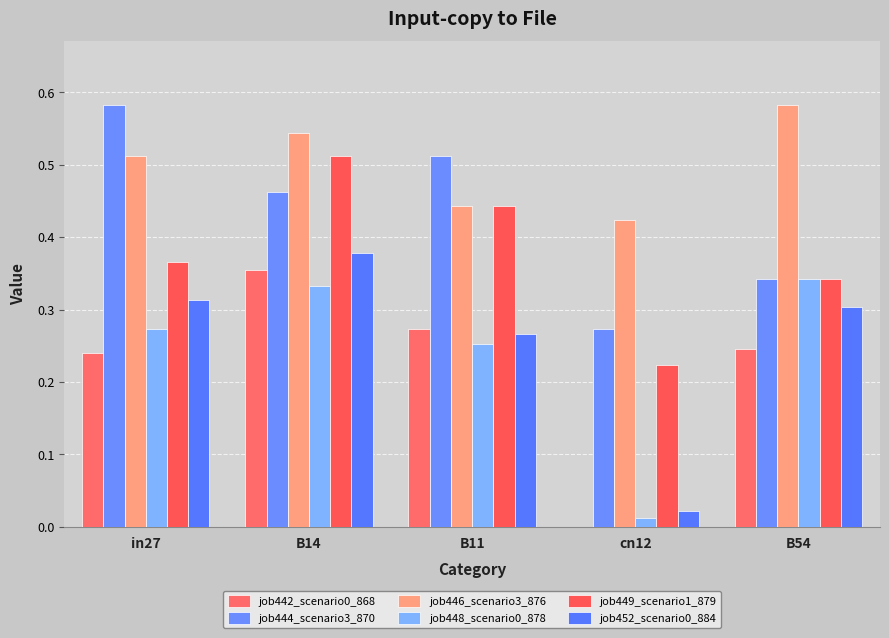

Reading left to right, transcribe all the data shown in this chart.

job442_scenario0_868: in27=0.2	B14=0.4	B11=0.3	cn12=0.0	B54=0.2
job444_scenario3_870: in27=0.6	B14=0.5	B11=0.5	cn12=0.3	B54=0.3
job446_scenario3_876: in27=0.5	B14=0.5	B11=0.4	cn12=0.4	B54=0.6
job448_scenario0_878: in27=0.3	B14=0.3	B11=0.3	cn12=0.0	B54=0.3
job449_scenario1_879: in27=0.4	B14=0.5	B11=0.4	cn12=0.2	B54=0.3
job452_scenario0_884: in27=0.3	B14=0.4	B11=0.3	cn12=0.0	B54=0.3